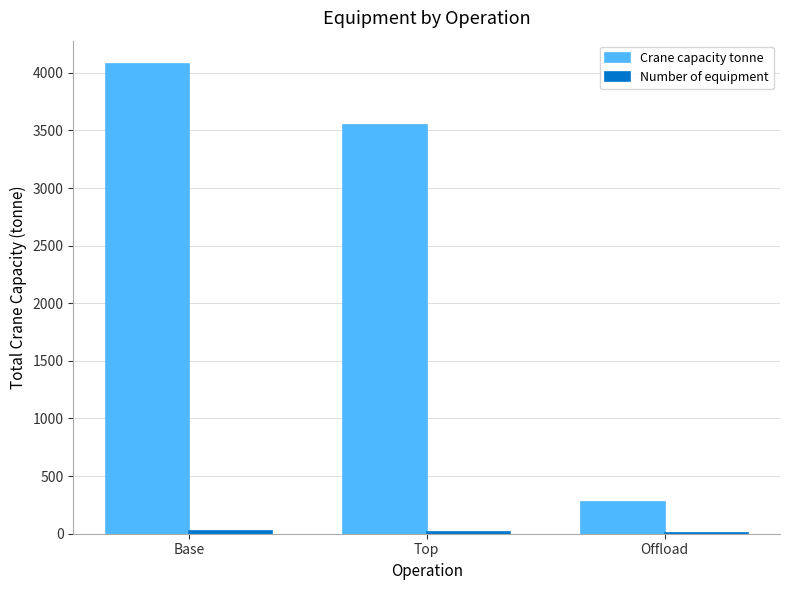

True or false: Crane capacity tonne has a value of 430 at Offload.

False